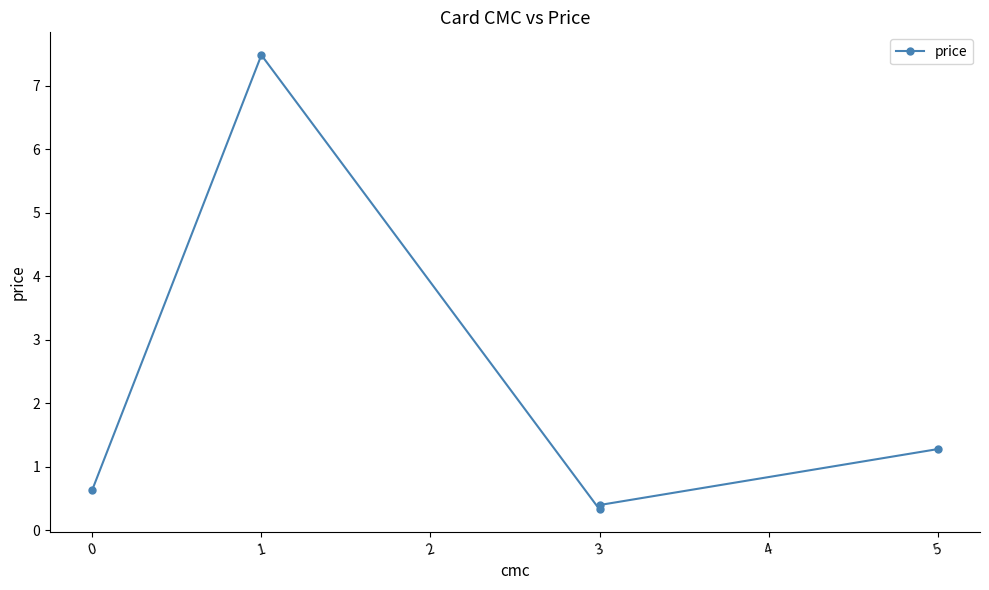

How many points are lower than both their immediate neighbors (excluding endpoints)?

1